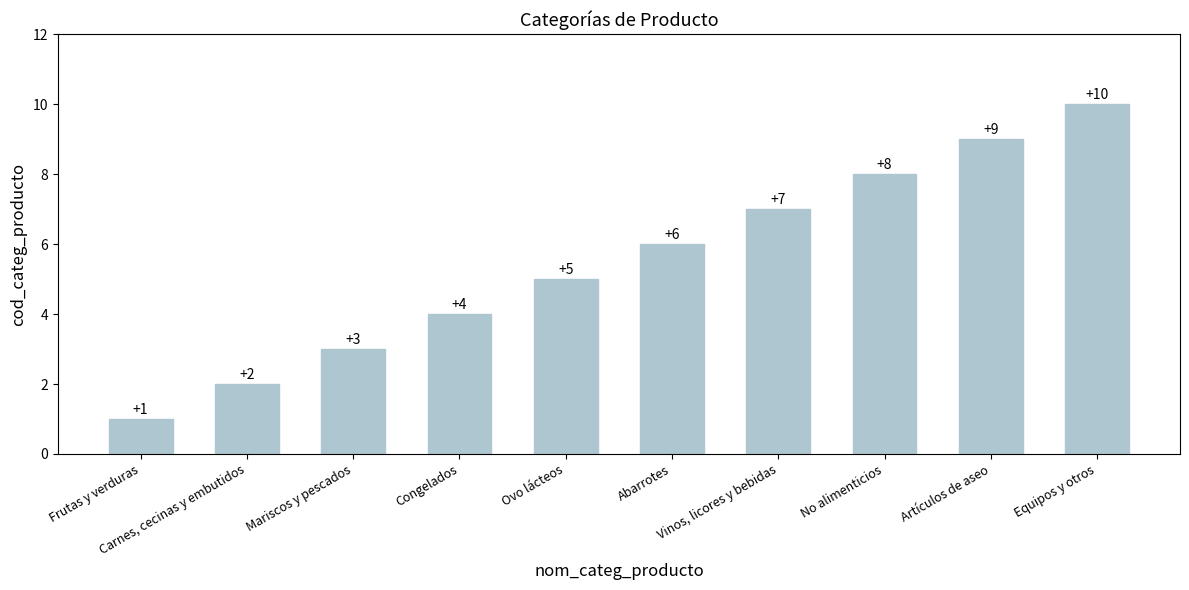

Where is the data nearest to the value 5?

Ovo lácteos